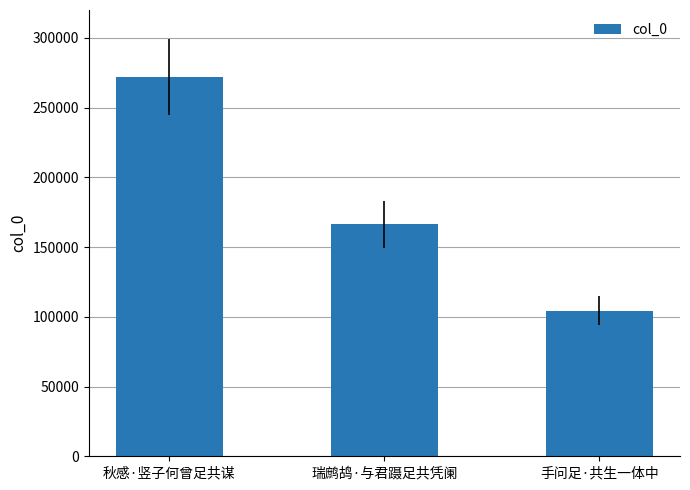

Approximately how many times larger is the value at 瑞鹧鸪·与君蹑足共凭阑 compared to 秋感·竖子何曾足共谋?

0.6